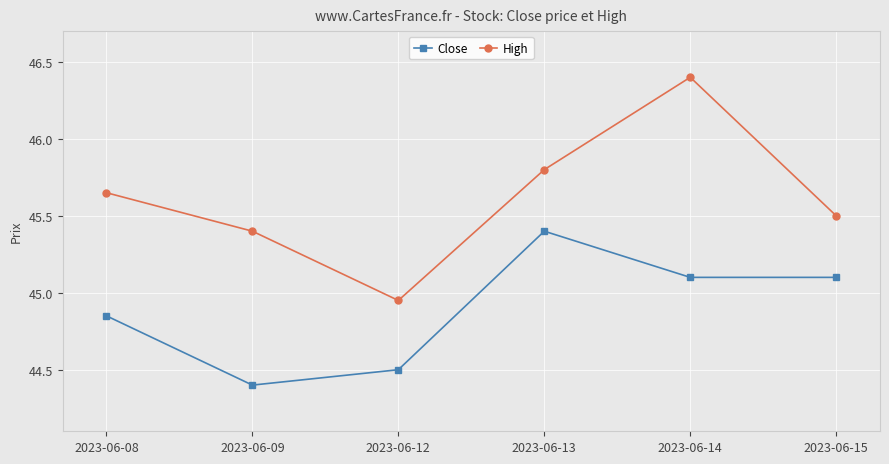

Rank the series by their maximum value, from lowest to highest.

Close, High